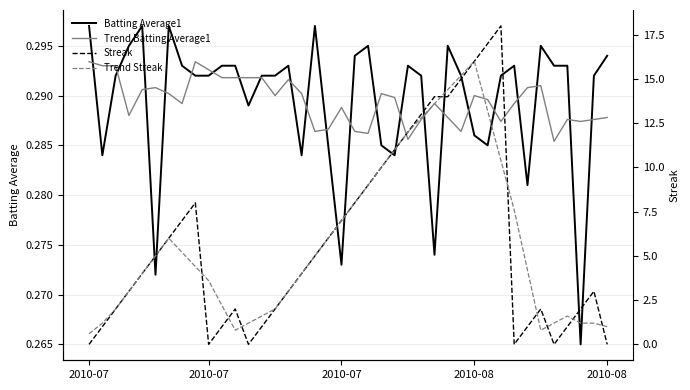

At which category is the sum across all series the highest?

2010-08